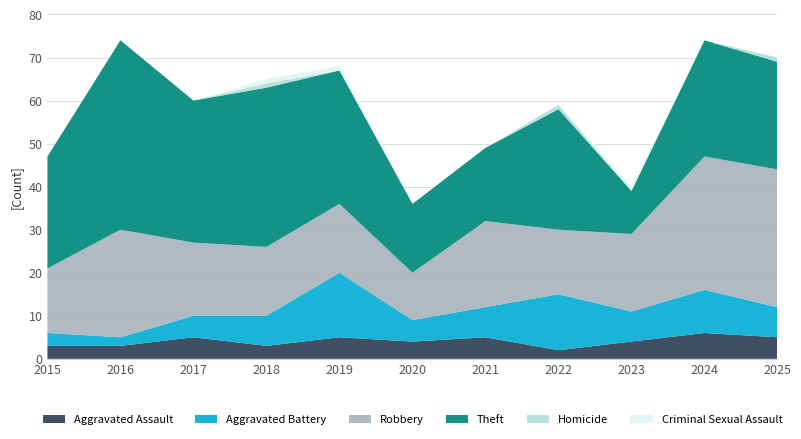

Reading right to left, extract all data points from this chart.

Aggravated Assault: 2025=5	2024=6	2023=4	2022=2	2021=5	2020=4	2019=5	2018=3	2017=5	2016=3	2015=3
Aggravated Battery: 2025=7	2024=10	2023=7	2022=13	2021=7	2020=5	2019=15	2018=7	2017=5	2016=2	2015=3
Robbery: 2025=32	2024=31	2023=18	2022=15	2021=20	2020=11	2019=16	2018=16	2017=17	2016=25	2015=15
Theft: 2025=25	2024=27	2023=10	2022=28	2021=17	2020=16	2019=31	2018=37	2017=33	2016=44	2015=26
Homicide: 2025=1	2024=0	2023=0	2022=1	2021=0	2020=0	2019=0	2018=1	2017=0	2016=0	2015=0
Criminal Sexual Assault: 2025=0	2024=0	2023=1	2022=0	2021=0	2020=0	2019=1	2018=1	2017=0	2016=0	2015=0